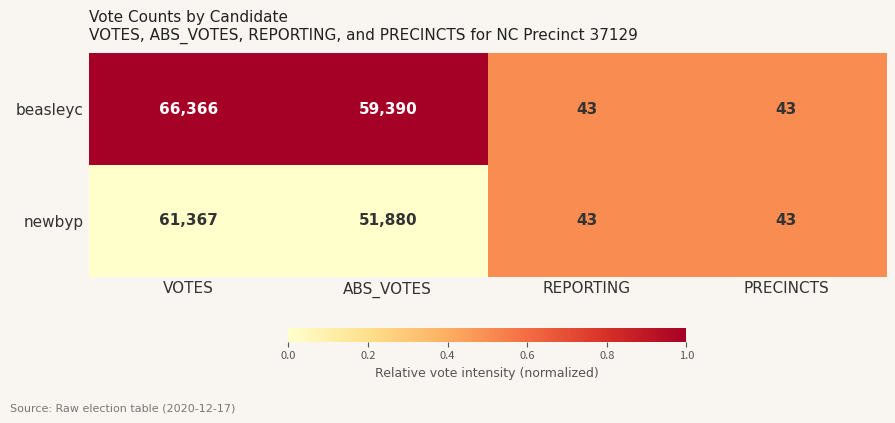

Reading left to right, extract all data points from this chart.

beasleyc: 66366	59390	43	43
newbyp: 61367	51880	43	43